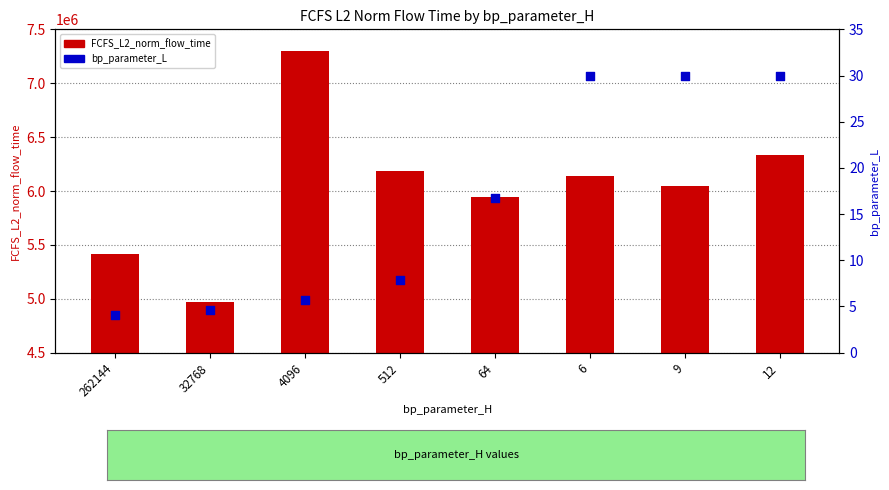

Is the value of bp_parameter_L at 4096 greater than the value of FCFS_L2_norm_flow_time at 9?

No